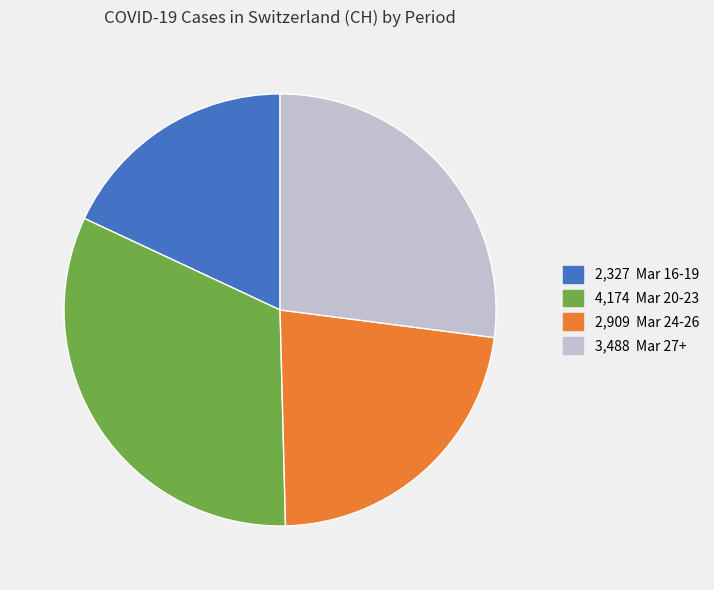

How many segments does this pie chart have?

4